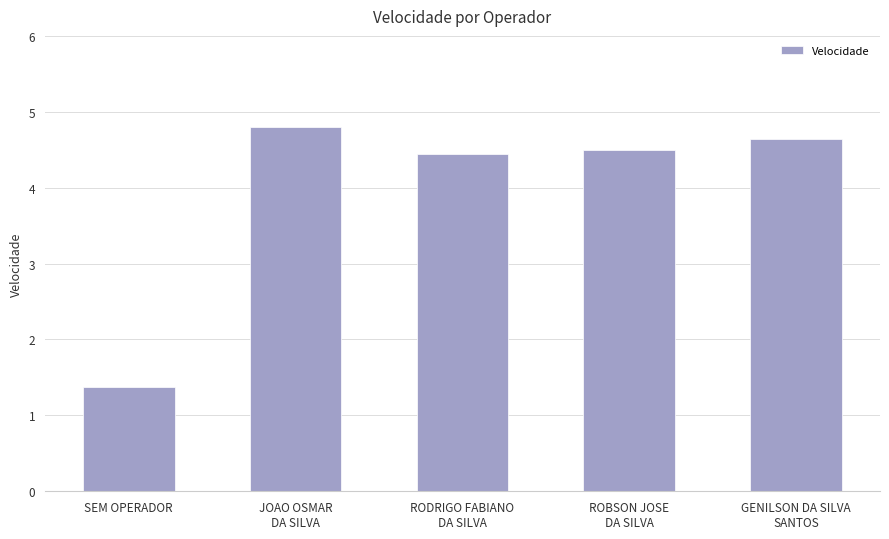

Which label corresponds to the smallest value in the chart?

SEM OPERADOR